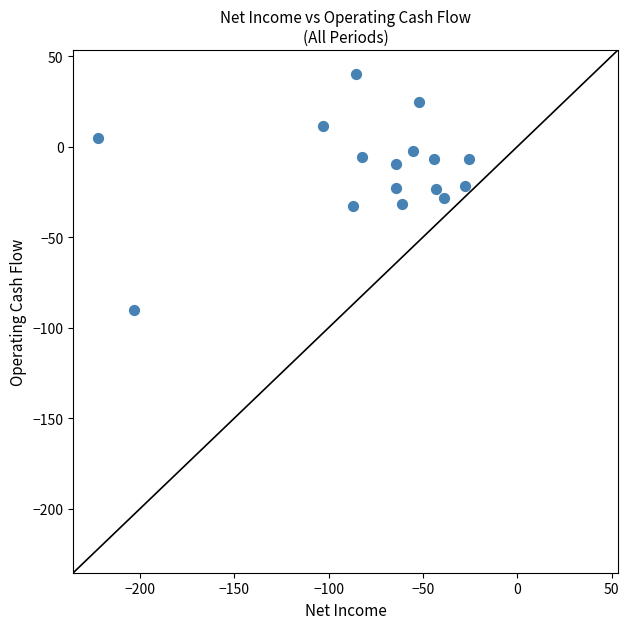

What is the range of Y values (max minus min)?

130.7